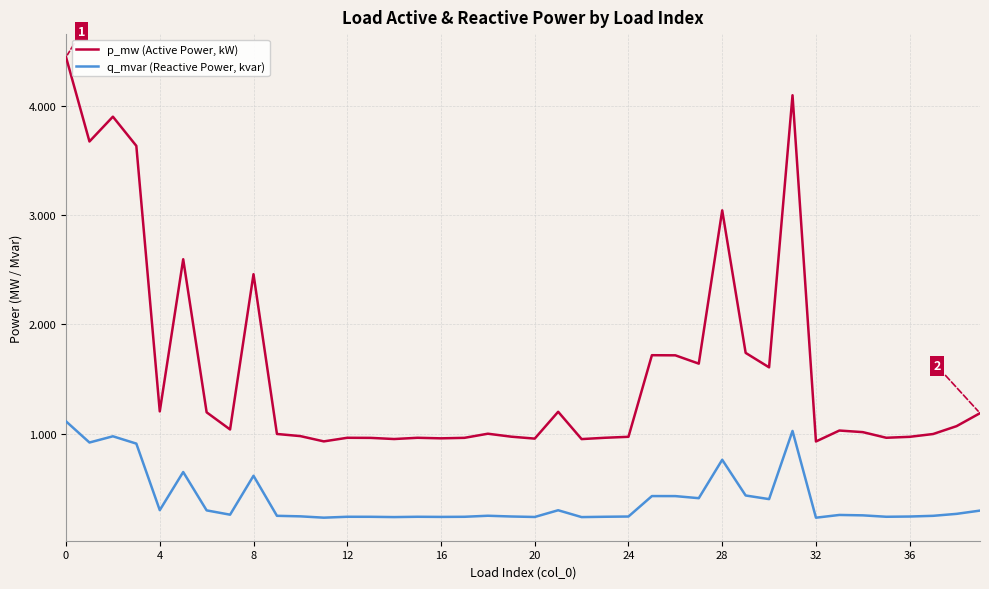

At how many categories does at least one series exceed 3?

6